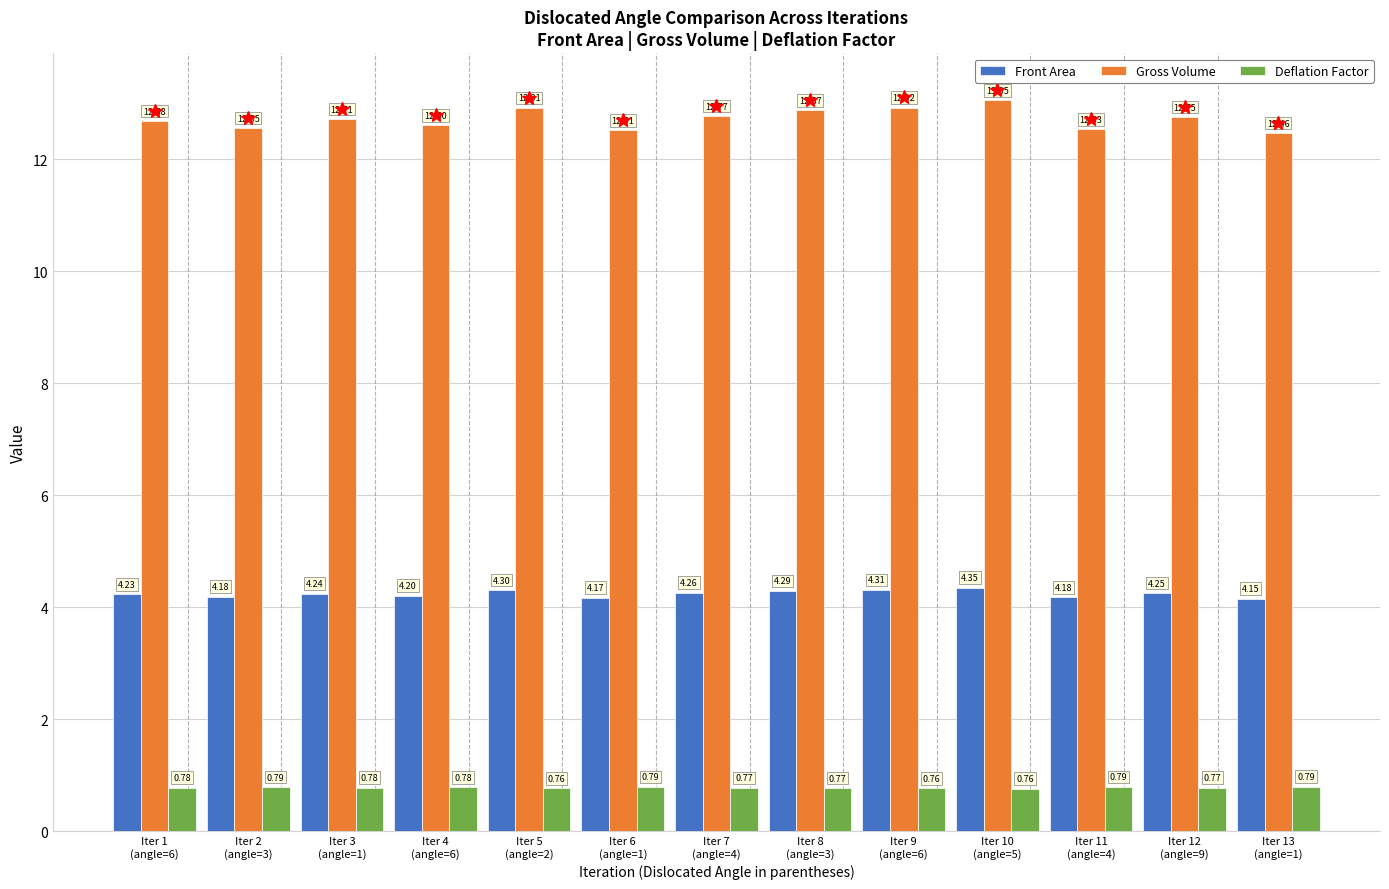

At which label is Front Area closest to 4?

Iter 13
(angle=1)